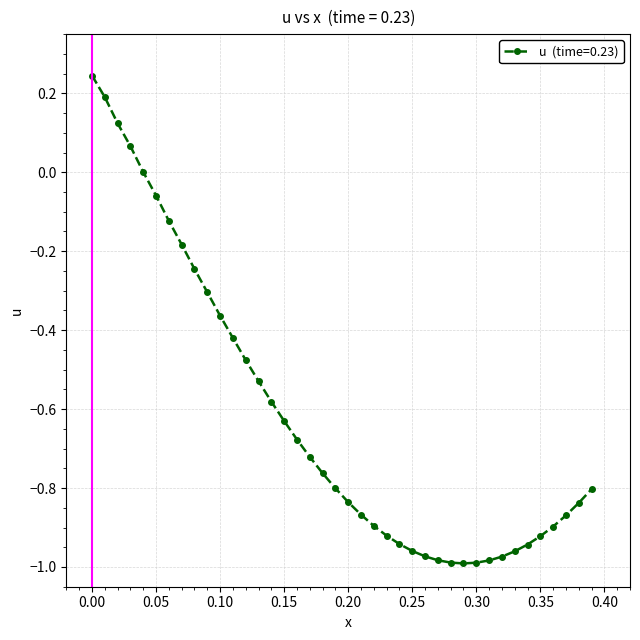

How many series are shown in this chart?

1